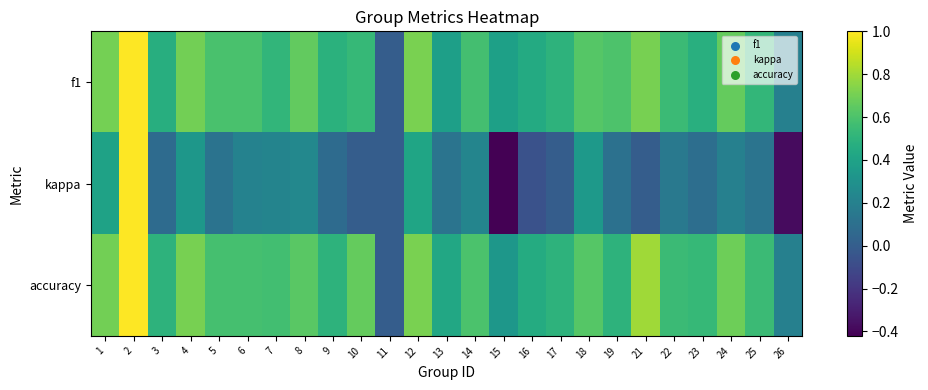

Which series has the widest spread of values?

kappa